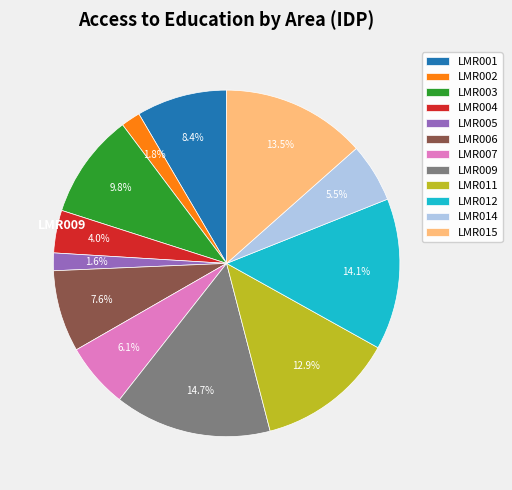

Which has a higher value, LMR002 or LMR015?

LMR015